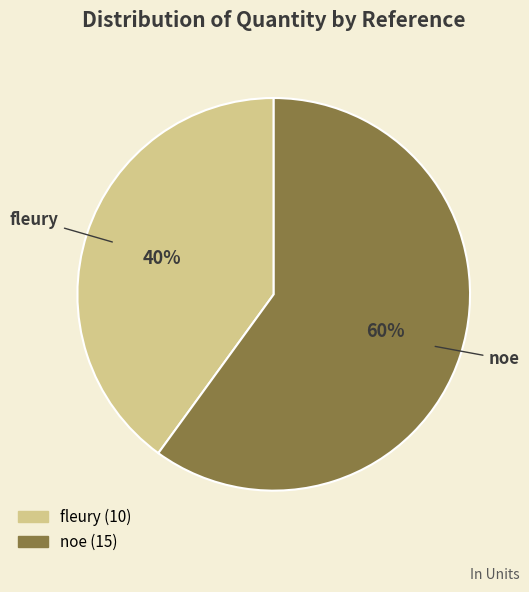

To the nearest percent, what is the difference between the largest and smallest slice percentages?

20%